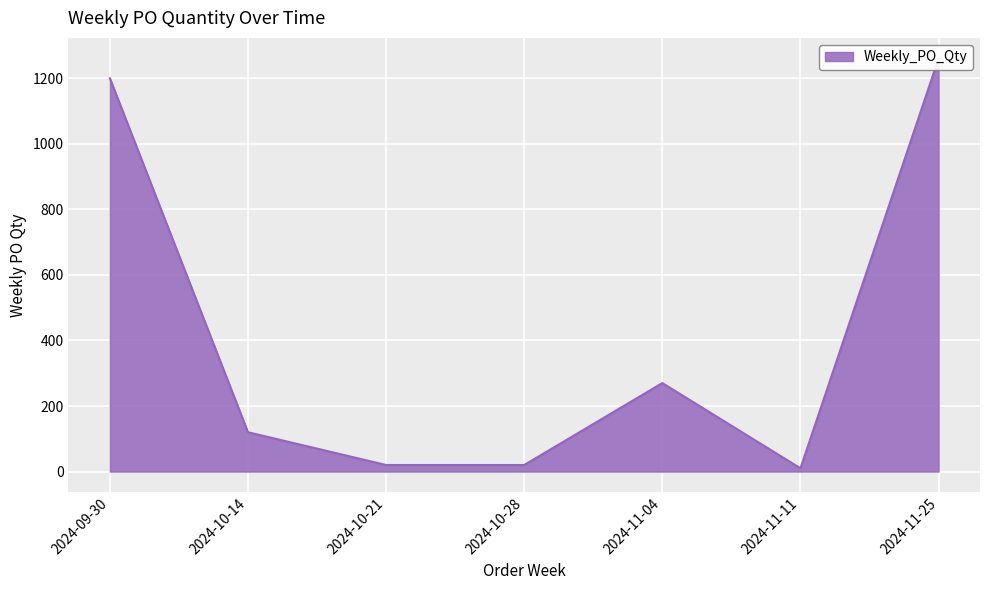

Which category has the highest value across all series?

2024-11-25